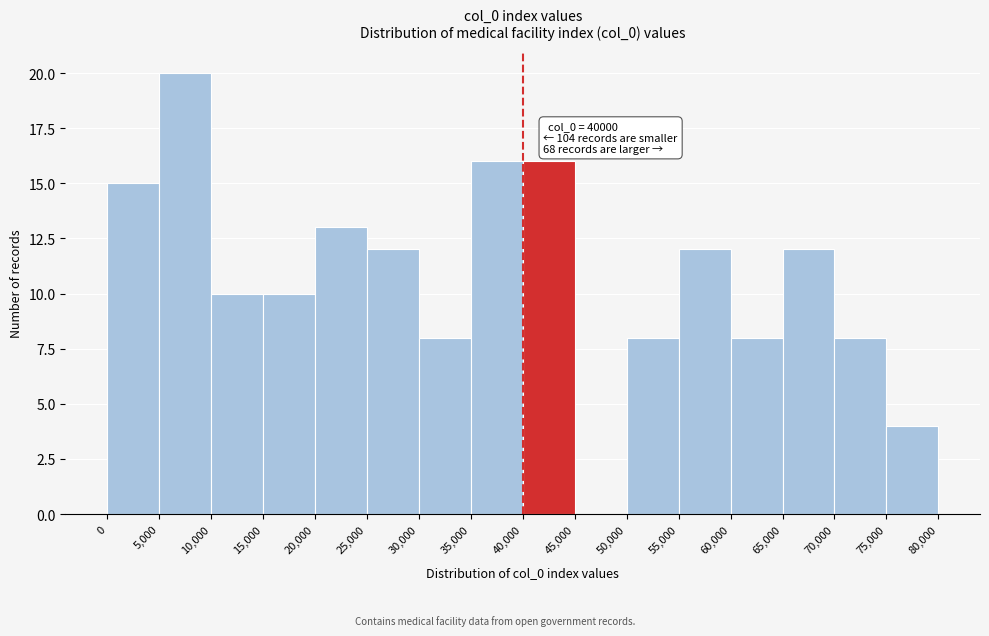

Which range on the x-axis has the tallest bar?

5,000 to 10,000